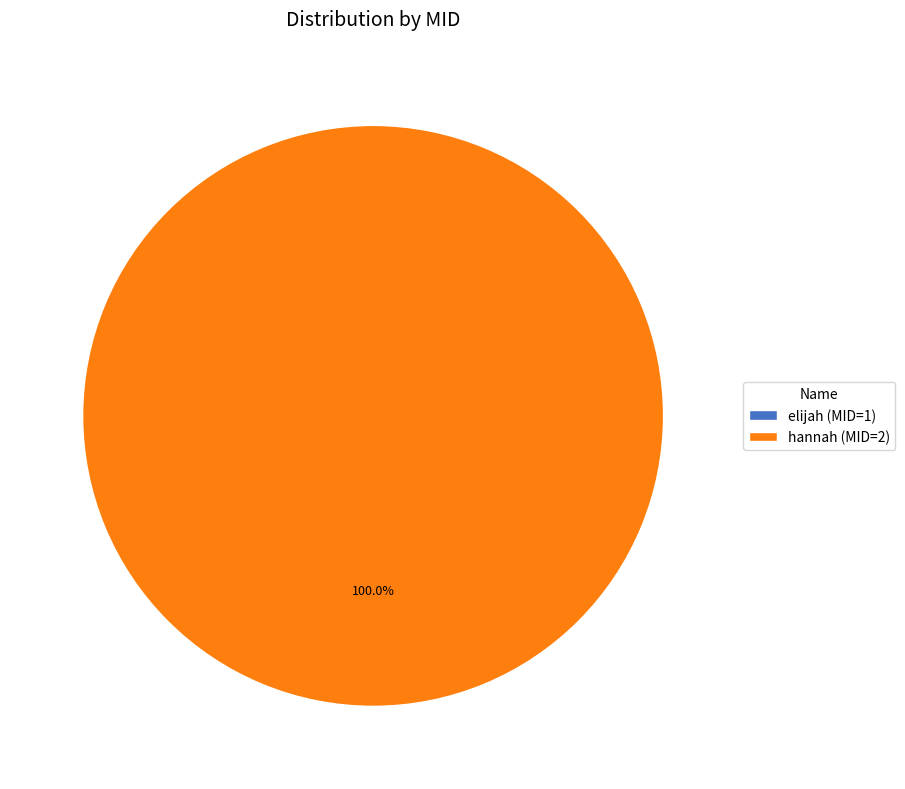

Which category has the smallest portion of the pie?

1